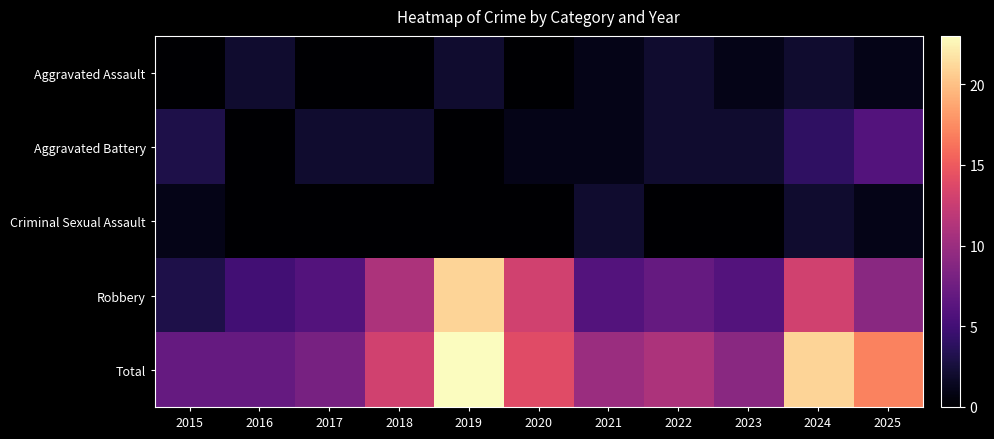

At how many categories does at least one series exceed 5?

11